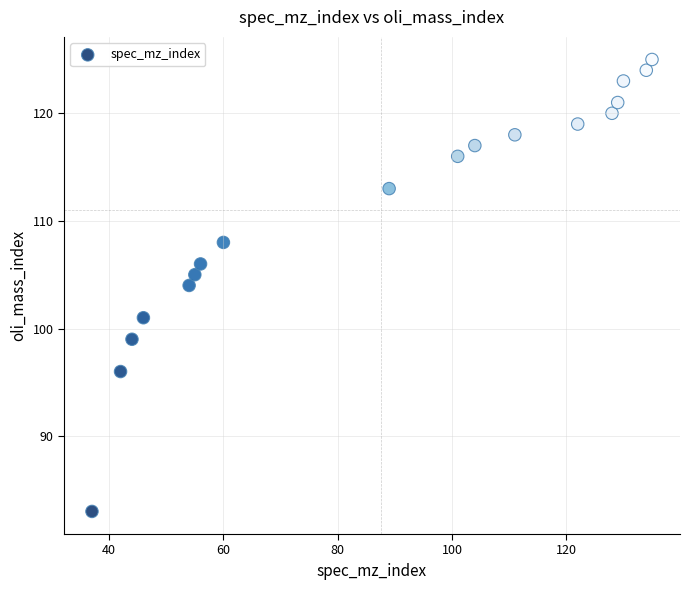

What is the range of Y values (max minus min)?

42